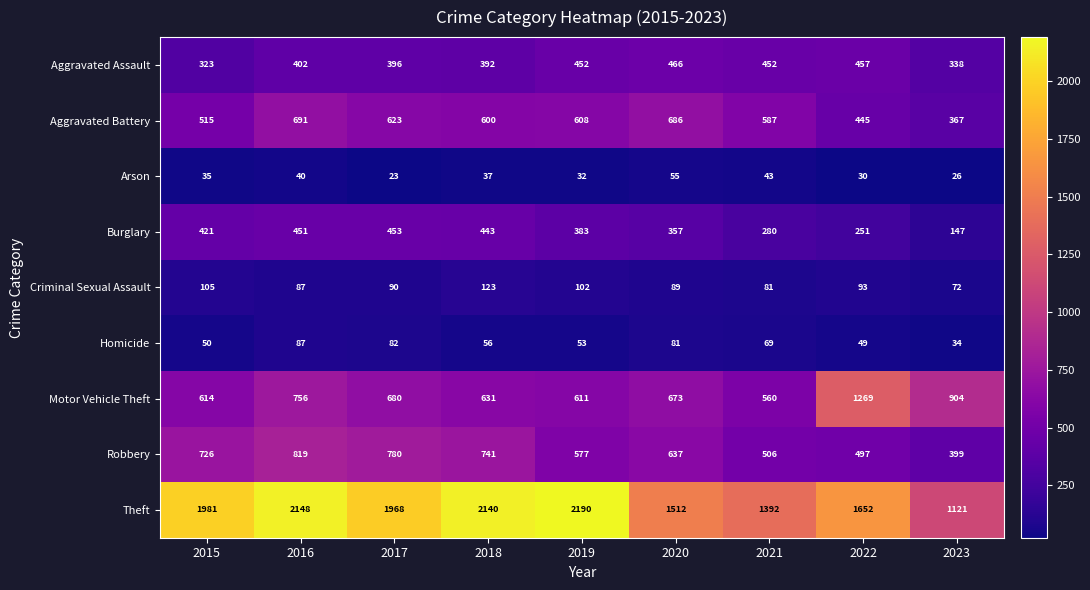

What is the spread (max minus min) of values at 2020?

1457